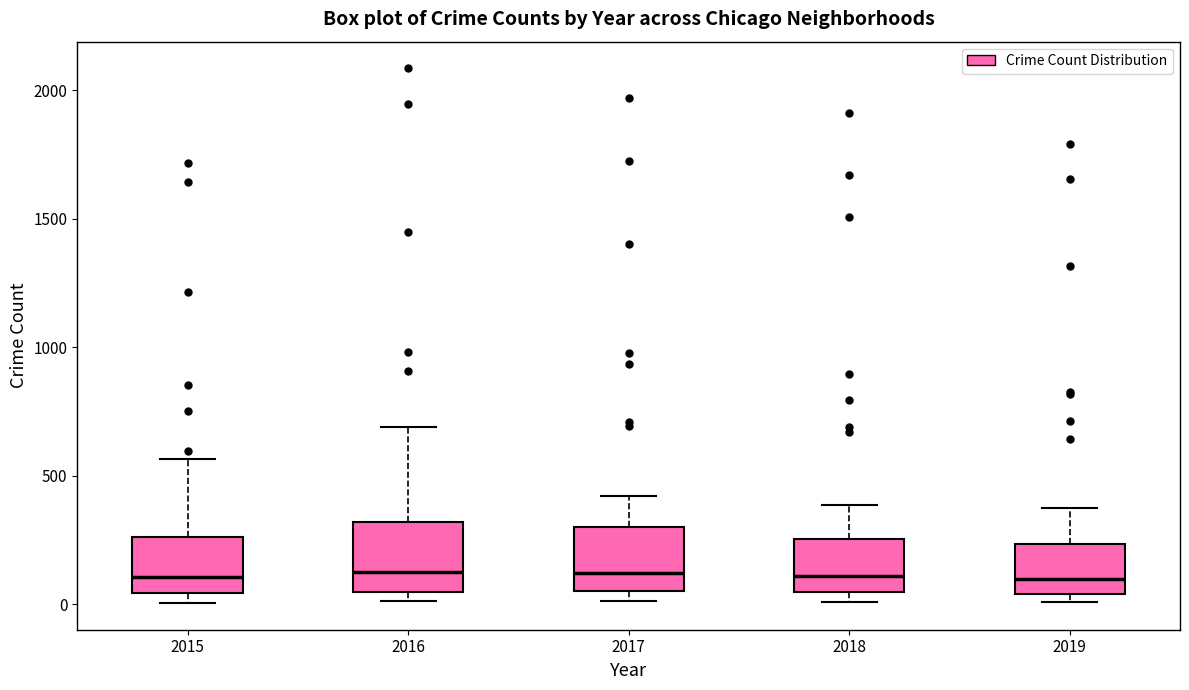

Reading left to right, transcribe this box plot: for each box, give where its median line is, the range the box spans, and where its two whiskers end, as read against the y-axis. The values are not printed on the chart, so give them approximately, as read against the axis.

2015: median 100, box 50 to 250, whiskers 0 to 550
2016: median 150, box 50 to 300, whiskers 0 to 700
2017: median 100, box 50 to 300, whiskers 0 to 400
2018: median 100, box 50 to 250, whiskers 0 to 400
2019: median 100, box 50 to 250, whiskers 0 to 400